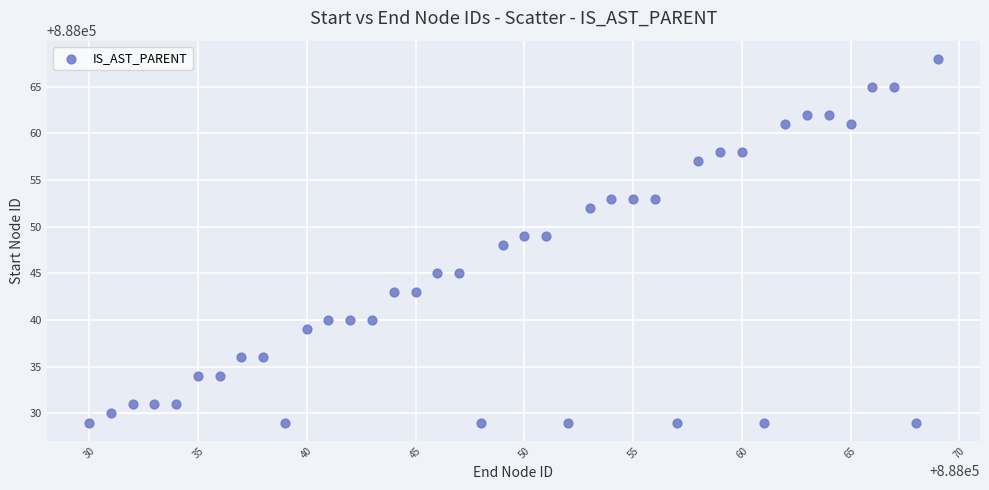

What is the range of Y values (max minus min)?

39